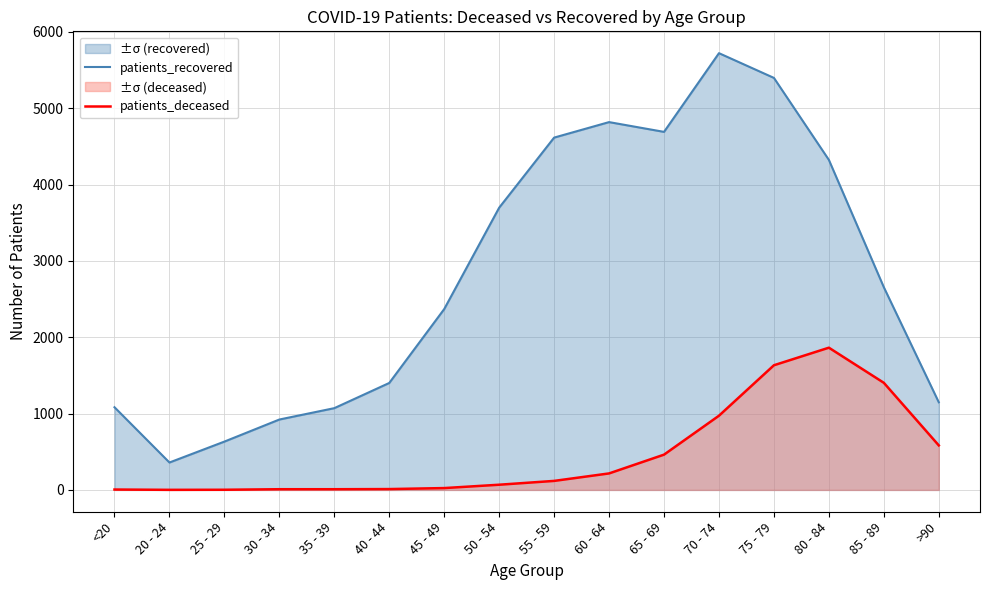

What is the average value of the patients_recovered series?

2806